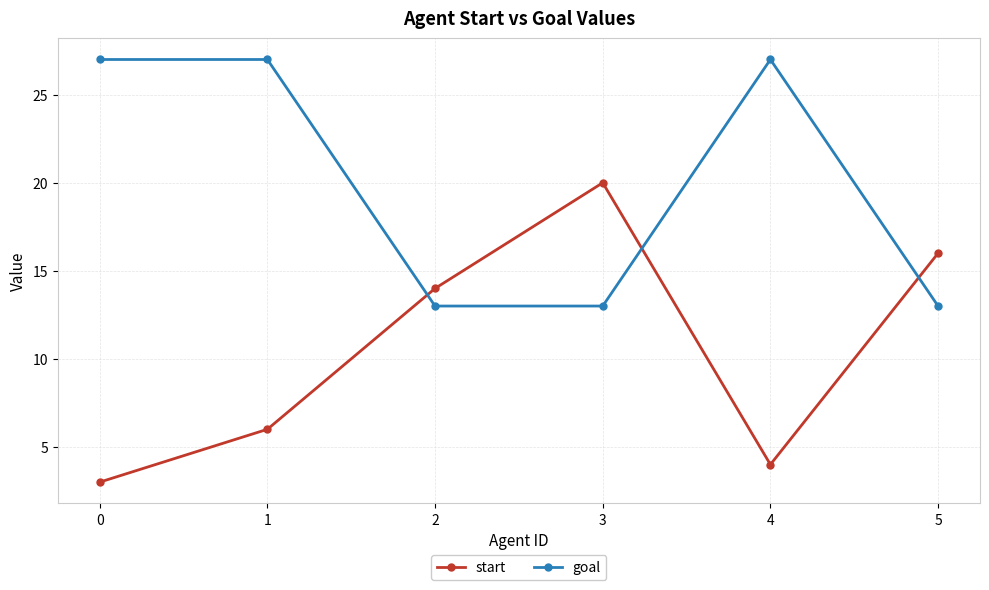

The start series shows 9 at 2. True or false?

False